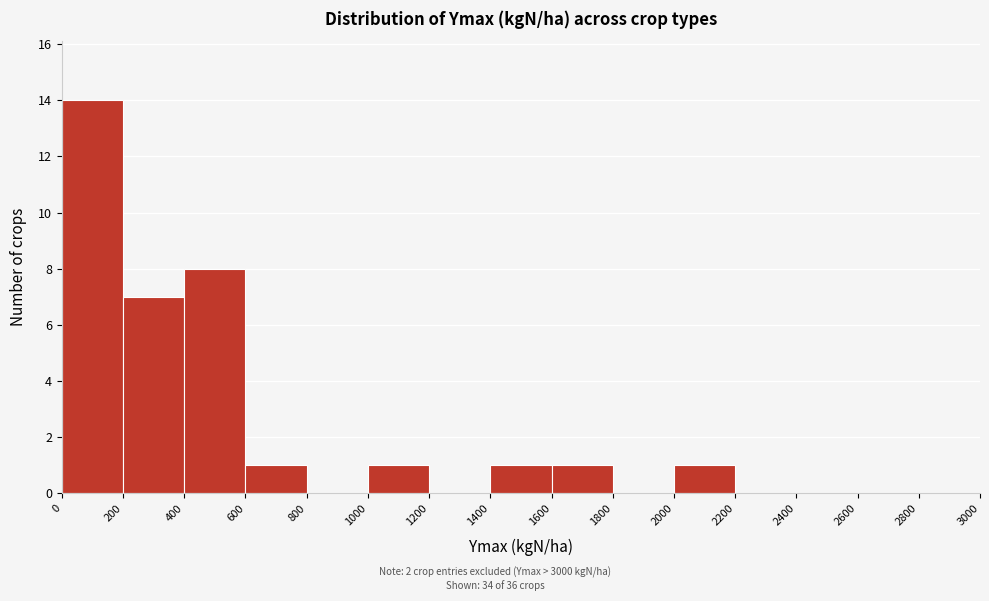

Over which range of the x-axis is the bar tallest?

0 to 200